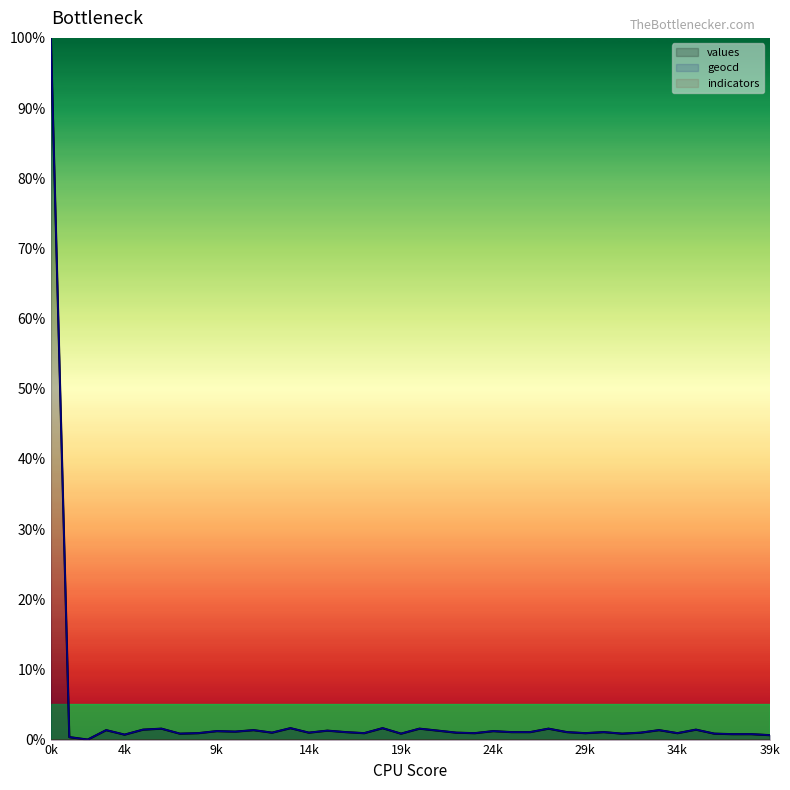

At which category does values reach its first local valley?

2